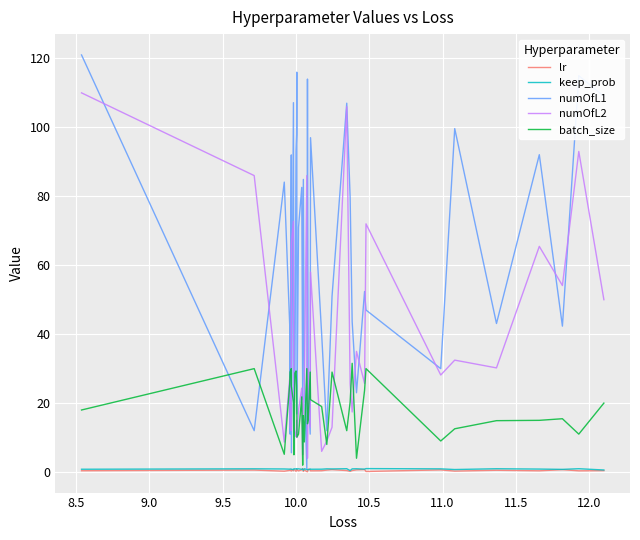

After their last crossing, which series has the higher values: batch_size or numOfL1?

numOfL1